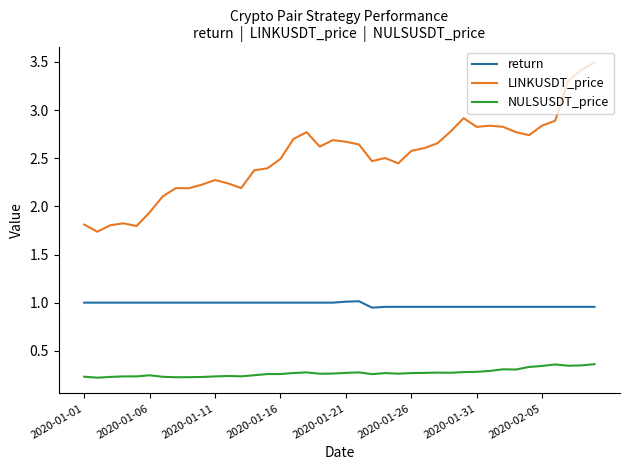

What is the greatest value displayed?

3.5